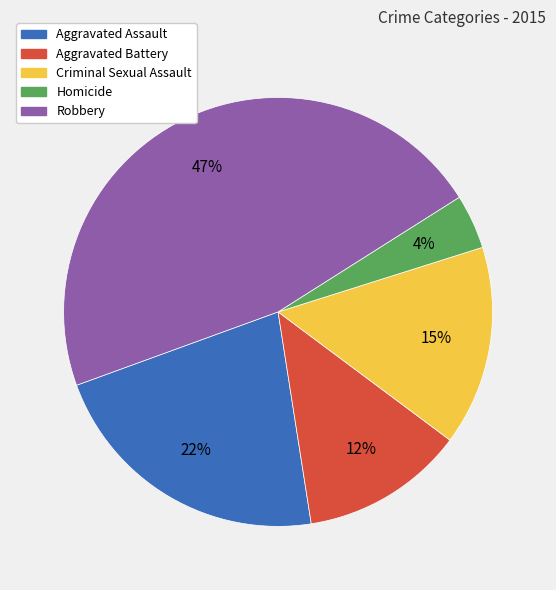

Which has a higher value, Criminal Sexual Assault or Homicide?

Criminal Sexual Assault